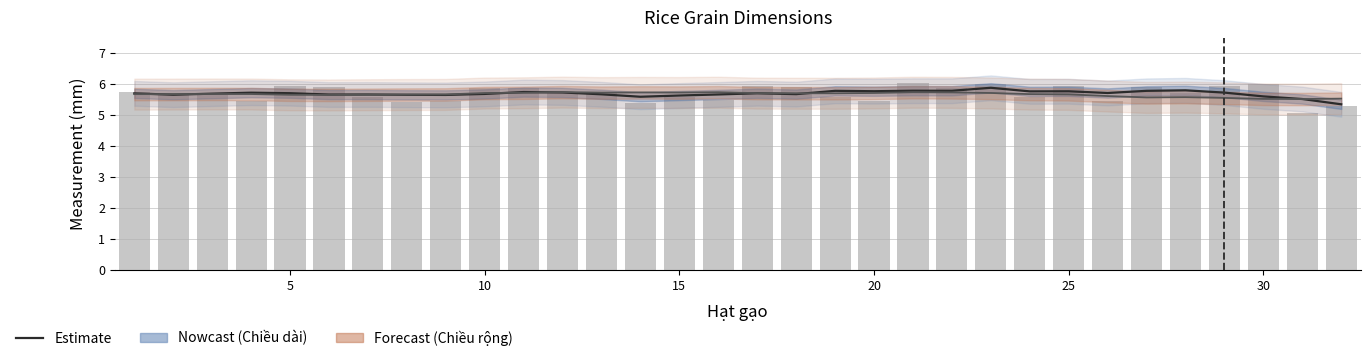

Reading left to right, what are all the values shown in this chart?

Estimate (Chiều dài): 5.7	5.7	5.7	5.7	5.7	5.7	5.7	5.7	5.7	5.7	5.7	5.7	5.7	5.6	5.6	5.7	5.7	5.7	5.8	5.8	5.8	5.8	5.9	5.8	5.8	5.7	5.8	5.8	5.7	5.6	5.5	5.3
Estimate (Chiều rộng, offset): 5.7	5.7	5.7	5.7	5.7	5.7	5.7	5.7	5.7	5.7	5.7	5.7	5.7	5.7	5.7	5.7	5.7	5.7	5.7	5.7	5.7	5.7	5.7	5.7	5.7	5.6	5.6	5.6	5.6	5.5	5.5	5.5
Chiều dài (mm): 5.8	5.7	5.6	5.5	5.9	5.9	5.6	5.4	5.5	5.9	5.9	5.8	5.7	5.4	5.6	5.5	6.0	5.9	5.6	5.4	6.0	5.9	6.0	5.6	5.9	5.4	5.9	5.7	5.9	6.0	5.1	5.3